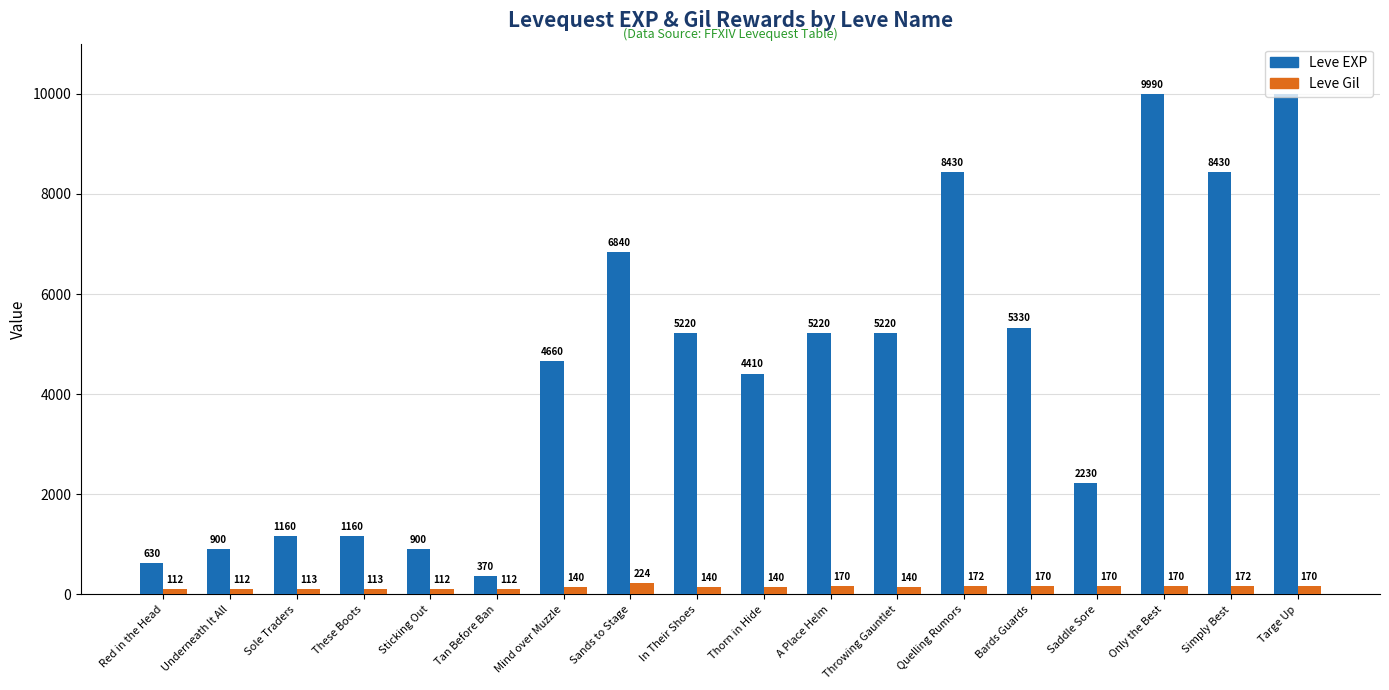

Reading right to left, list all the values displayed in this chart.

Leve EXP: 9990	8430	9990	2230	5330	8430	5220	5220	4410	5220	6840	4660	370	900	1160	1160	900	630
Leve Gil: 170	172	170	170	170	172	140	170	140	140	224	140	112	112	113	113	112	112